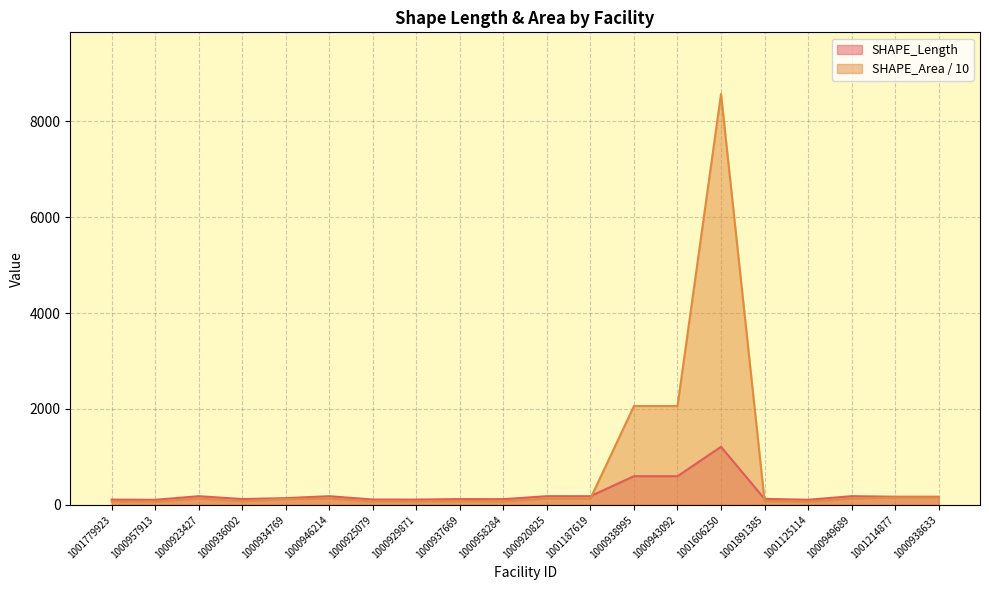

How many interior local peaks does the SHAPE_Length series have?

6